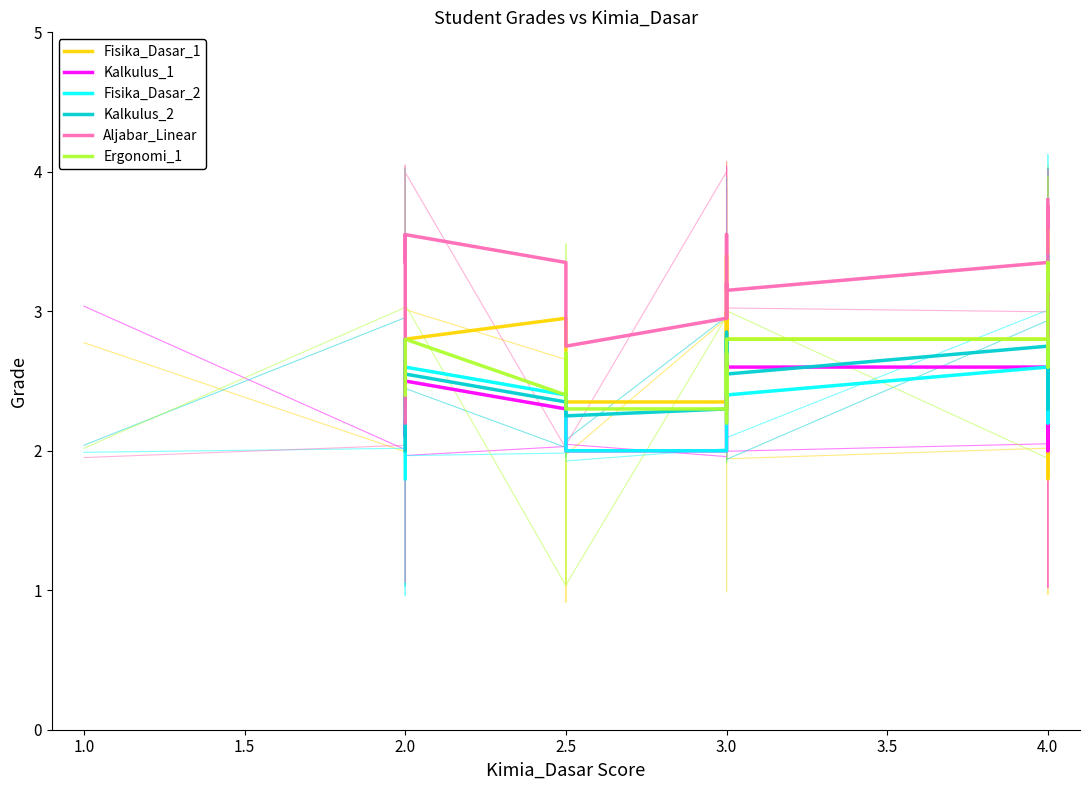

Where is Fisika_Dasar_2 nearest to the value 2?

2.0